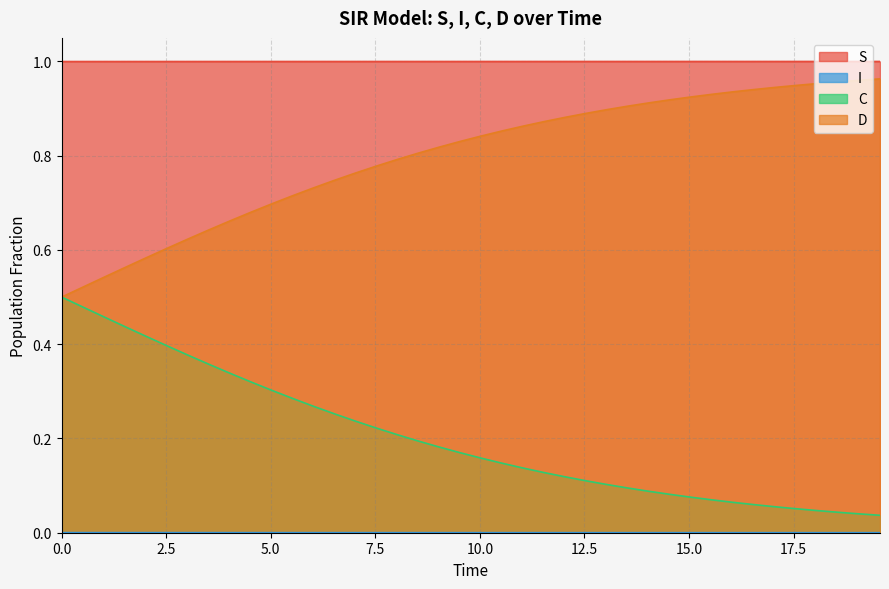

Which series has the largest total across all categories?

S